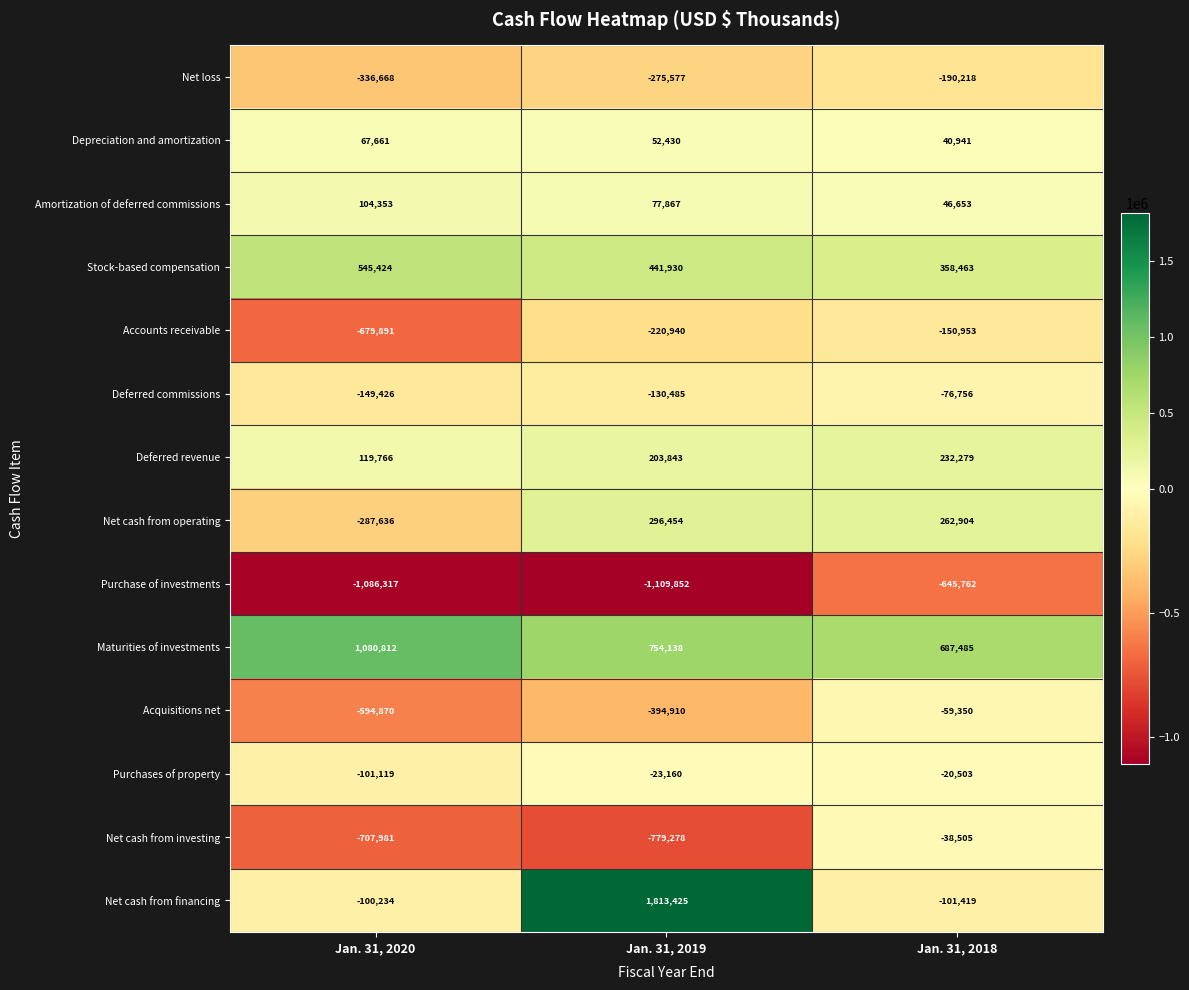

Count the number of categories in the chart.

3